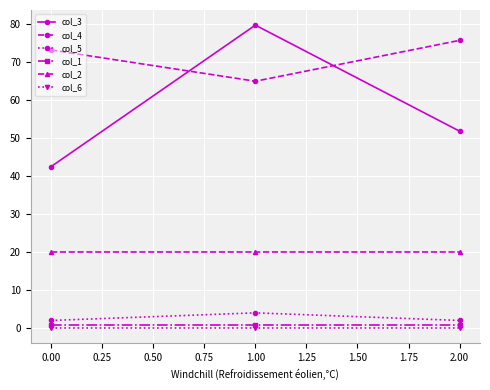

Reading right to left, what are all the values shown in this chart?

col_3: 51.7	79.6	42.4
col_4: 75.6	64.8	73.1
col_5: 2.0	4.0	2.0
col_1: 0.7	0.7	0.7
col_2: 20.0	20.0	20.0
col_6: 0.0	0.0	0.0